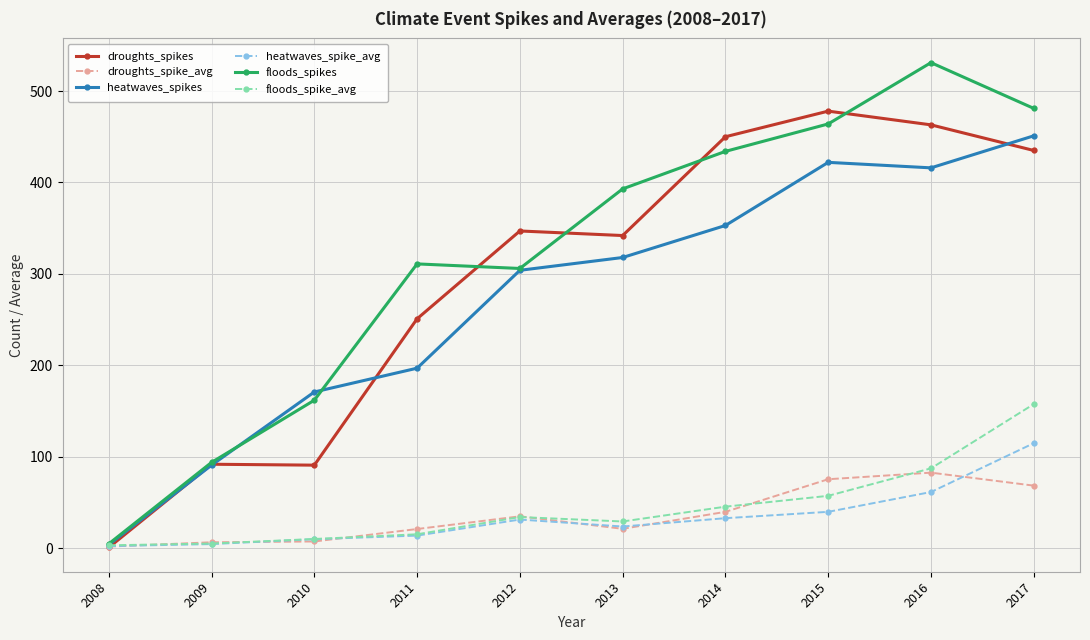

True or false: heatwaves_spike_avg has more than 0 interior local peaks.

True